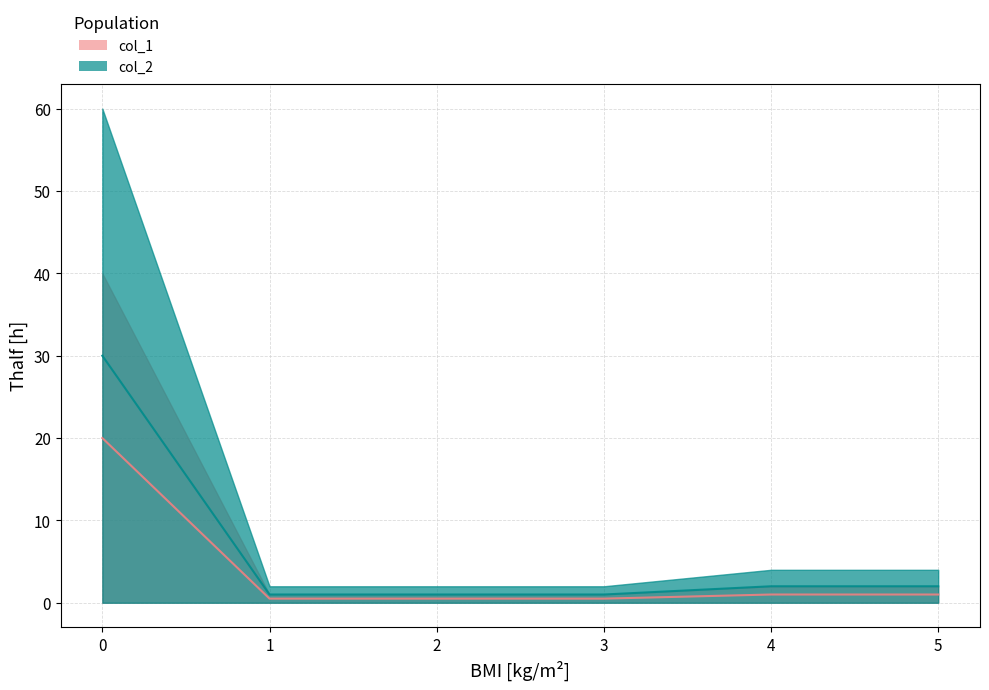

Reading left to right, extract all data points from this chart.

col_1: 0=20.0	1=0.5	2=0.5	3=0.5	4=1.0	5=1.0
col_2: 0=30.0	1=1.0	2=1.0	3=1.0	4=2.0	5=2.0